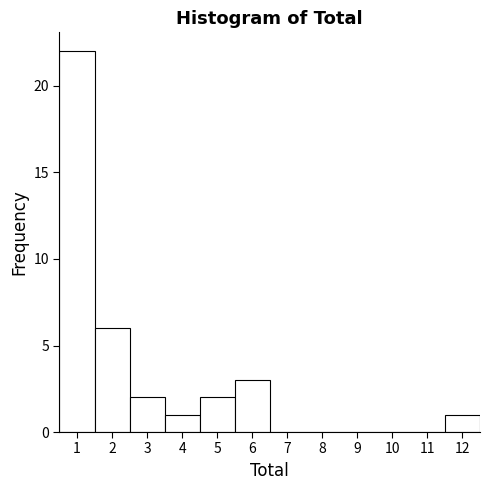

Reading left to right, list every bar in this chart as the range it spans on the x-axis followed by its height. The values are not printed on the chart, so give them approximately, as read against the axis.

0.5 to 1.5: 22
1.5 to 2.5: 6
2.5 to 3.5: 2
3.5 to 4.5: 1
4.5 to 5.5: 2
5.5 to 6.5: 3
6.5 to 7.5: 0
7.5 to 8.5: 0
8.5 to 9.5: 0
9.5 to 10.5: 0
10.5 to 11.5: 0
11.5 to 12.5: 1